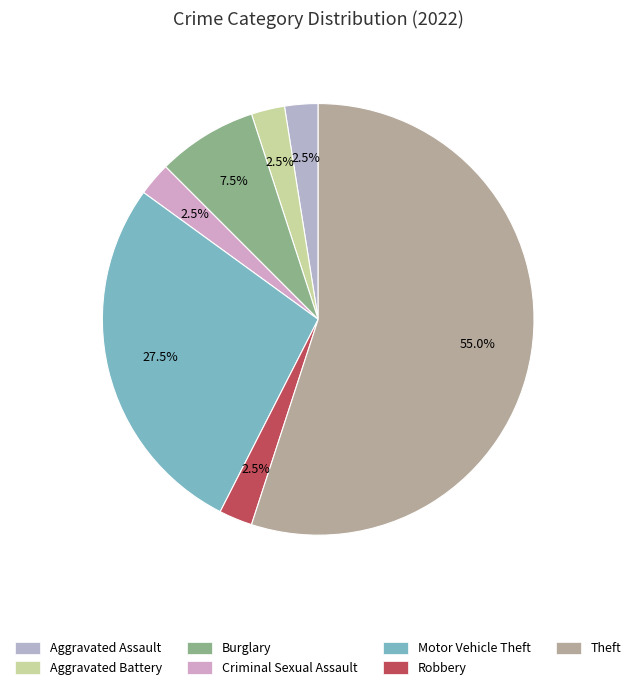

True or false: Theft accounts for 55% of the total.

True